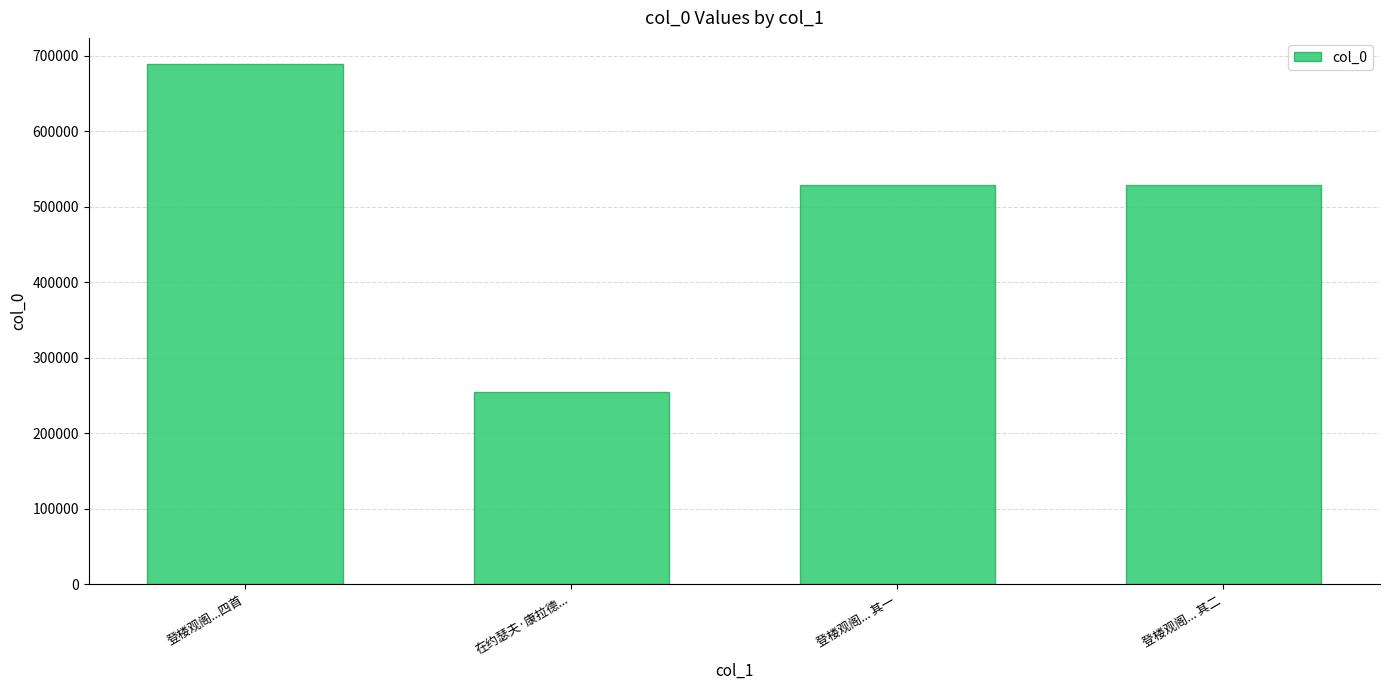

Which label corresponds to the largest value in the chart?

登楼观阁...四首